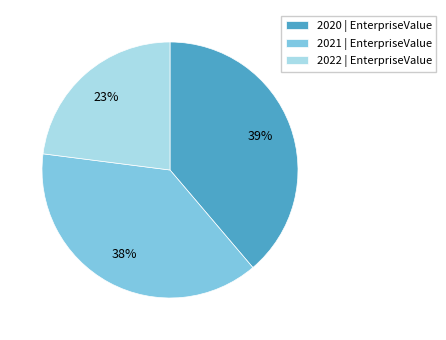

Approximately how many times larger is the value at 2020 compared to 2021?

1.0